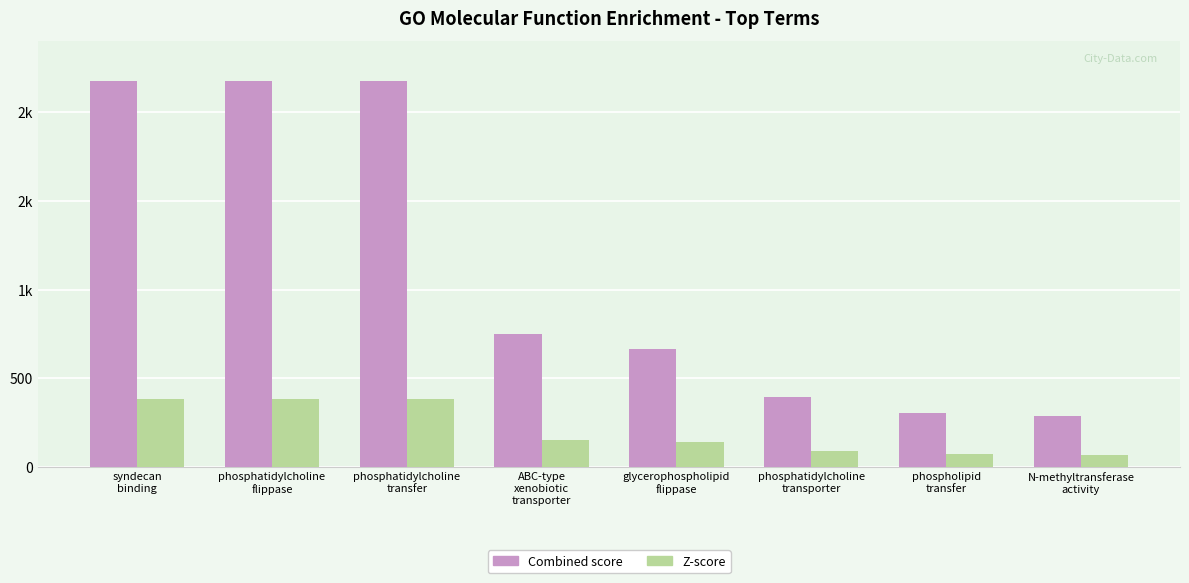

Does the chart contain any negative values?

No